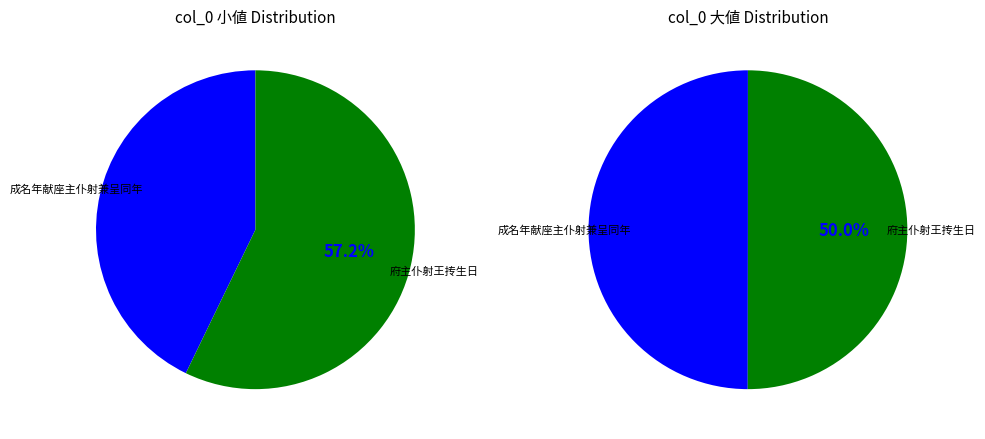

How many segments does this pie chart have?

2